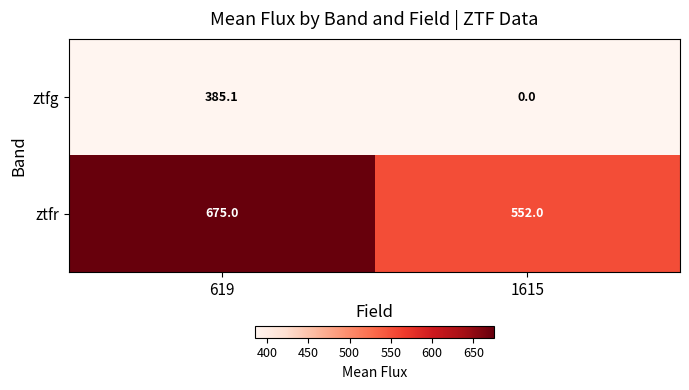

What is the maximum value for ztfg?

385.1